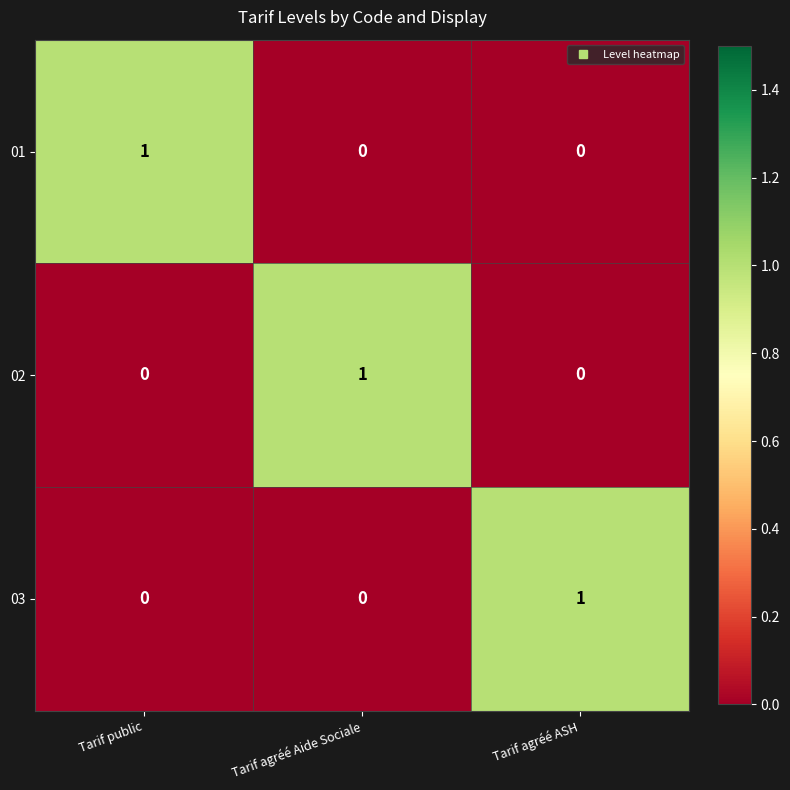

How many 02 values are between 0 and 1?

3